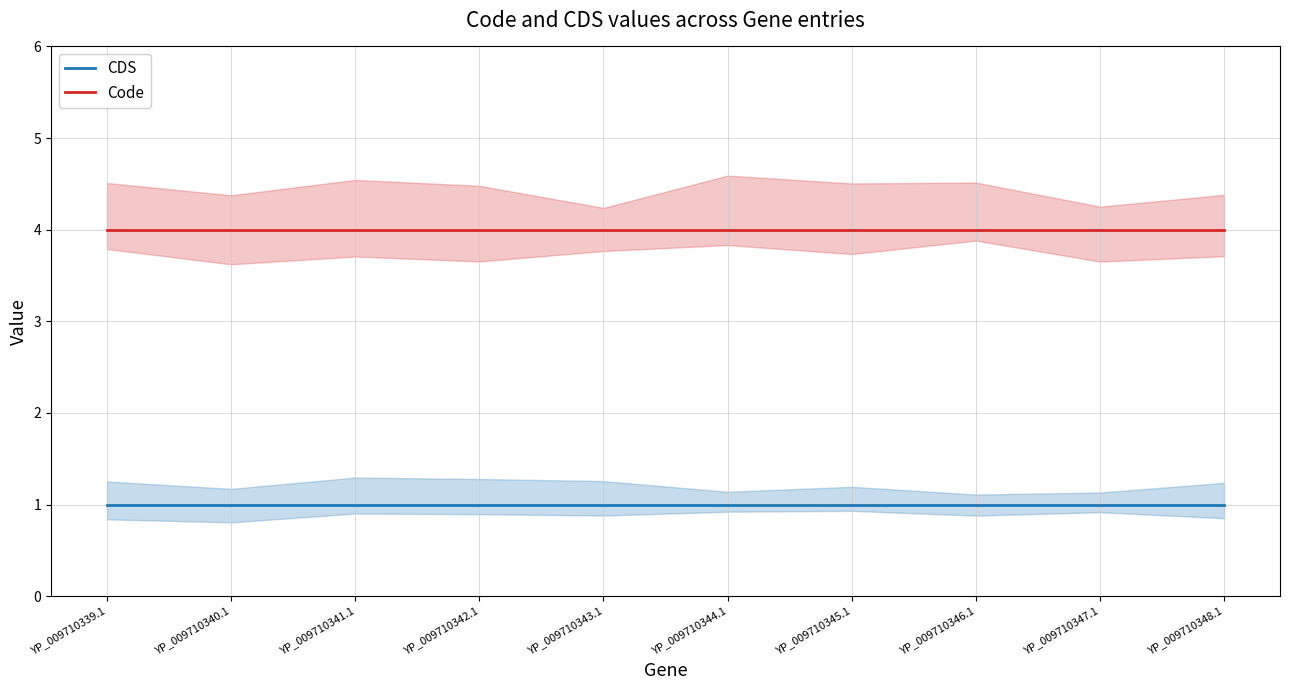

At how many categories does at least one series exceed 2?

10